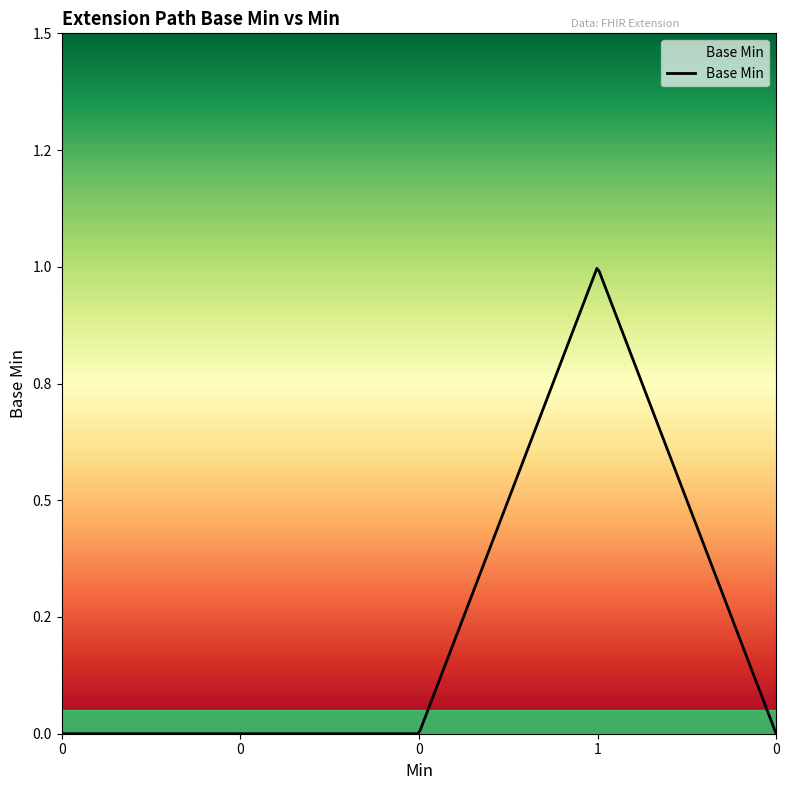

Is this an area chart (filled region under the line)?

No